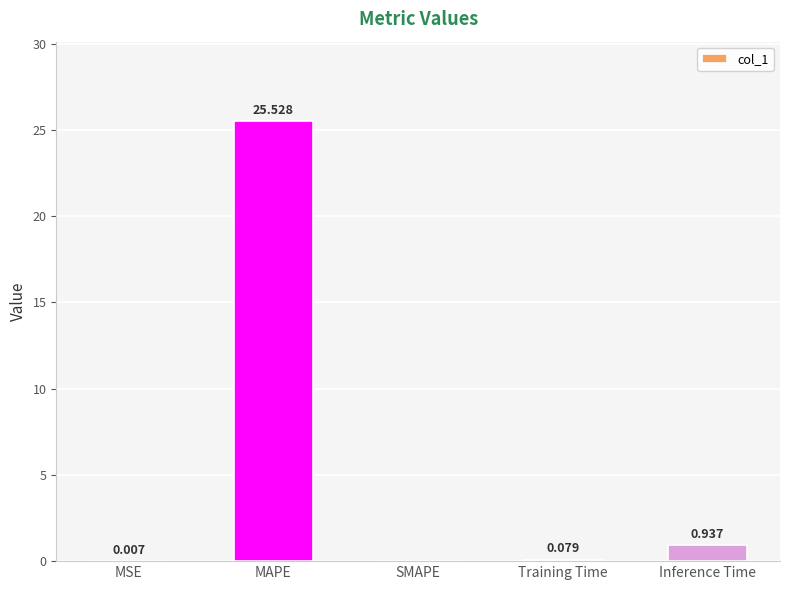

Between SMAPE and Inference Time, which is larger?

Inference Time